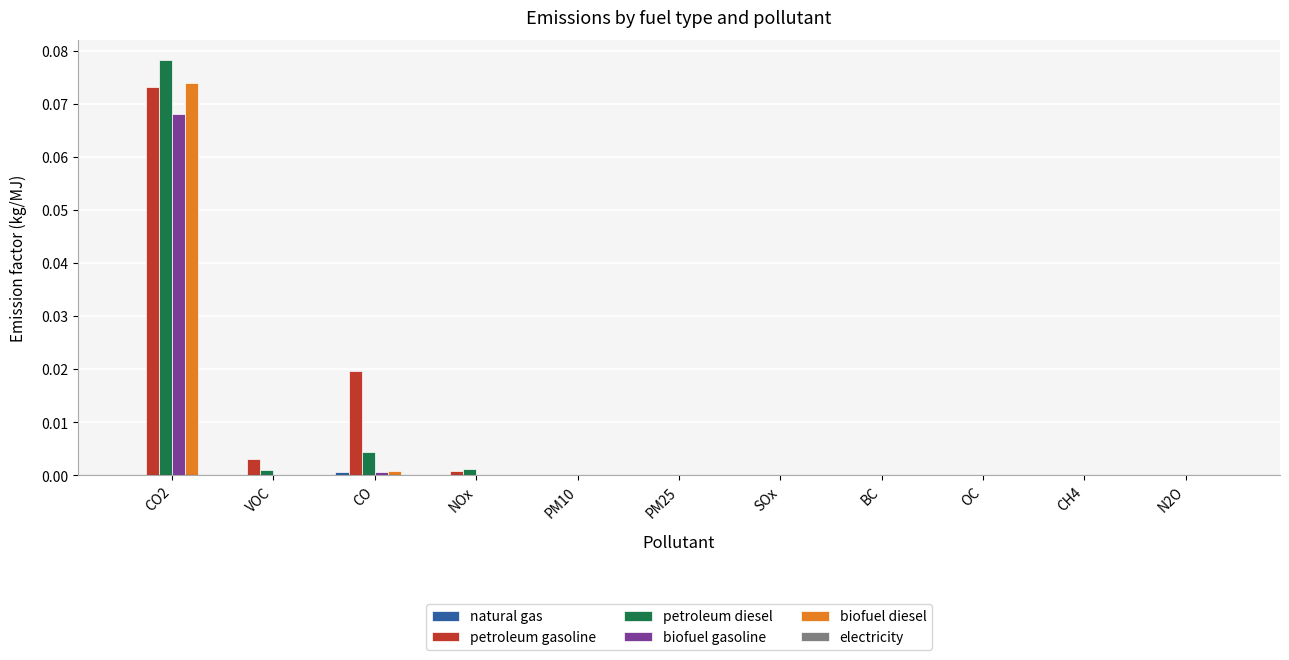

Is it true that petroleum diesel equals 0.0 at PM25?

True